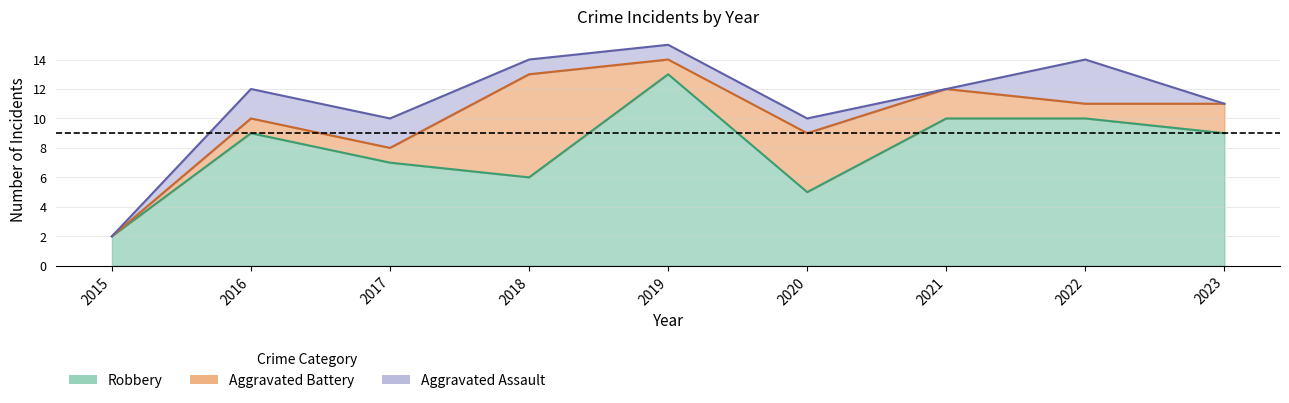

In Aggravated Assault, how many points are lower than both neighbors (excluding endpoints)?

1